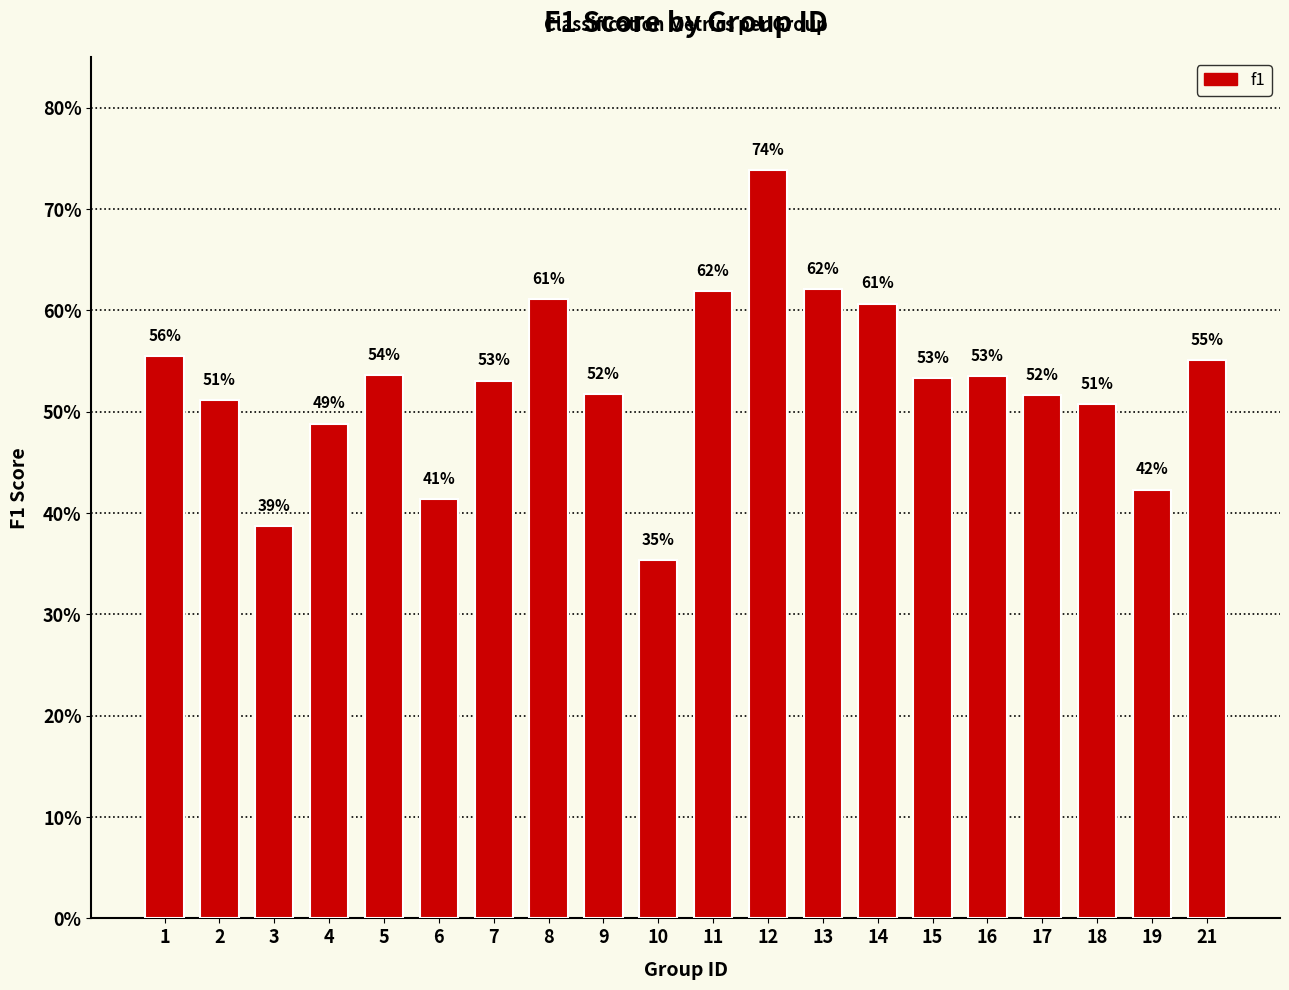

Are the bars horizontal?

No